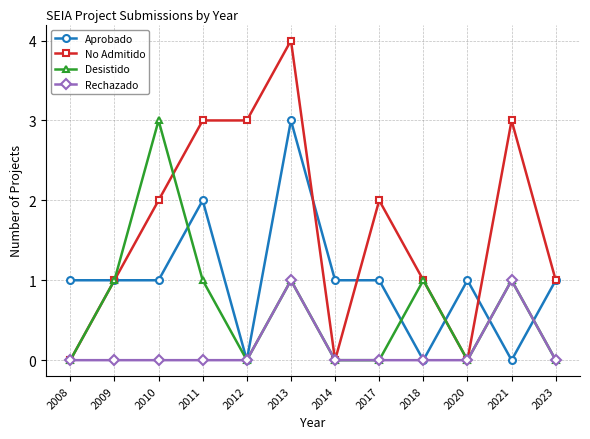

Which category has the highest value in the No Admitido series?

2013